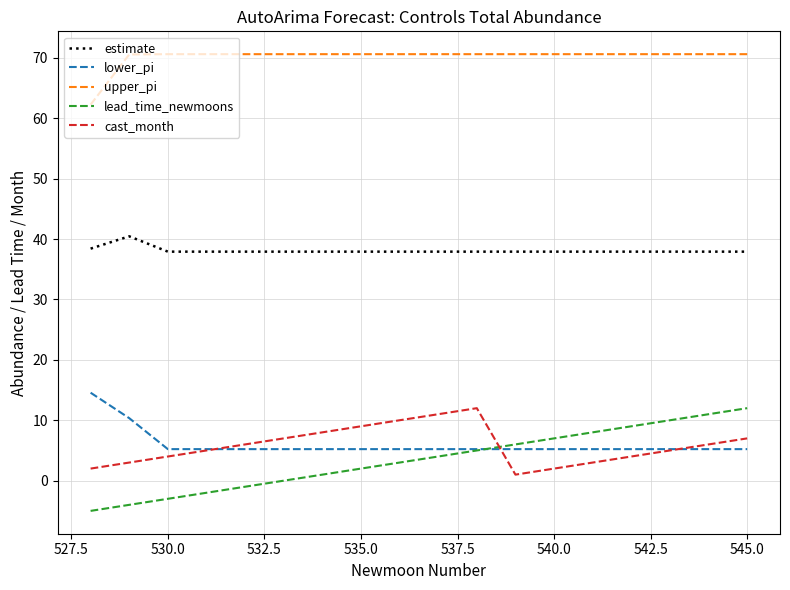

True or false: upper_pi and lead_time_newmoons cross at least once.

False